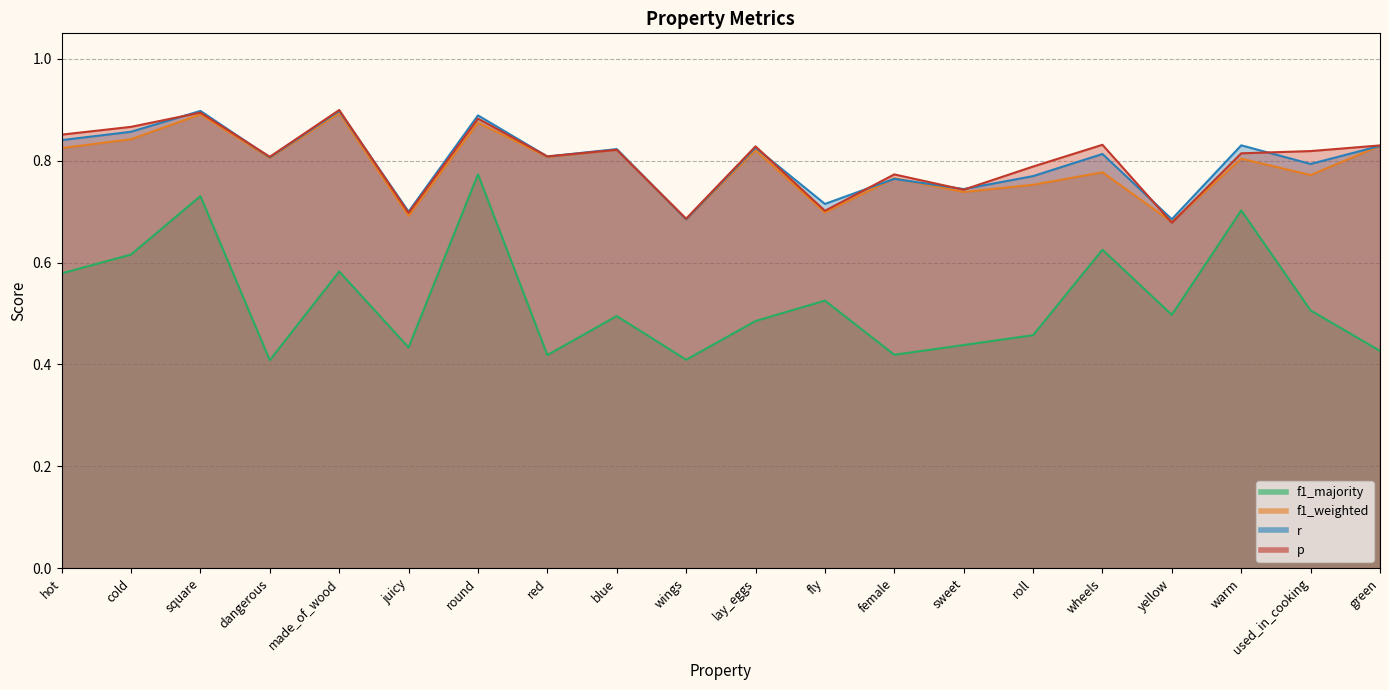

Which label corresponds to the smallest value in the chart?

dangerous